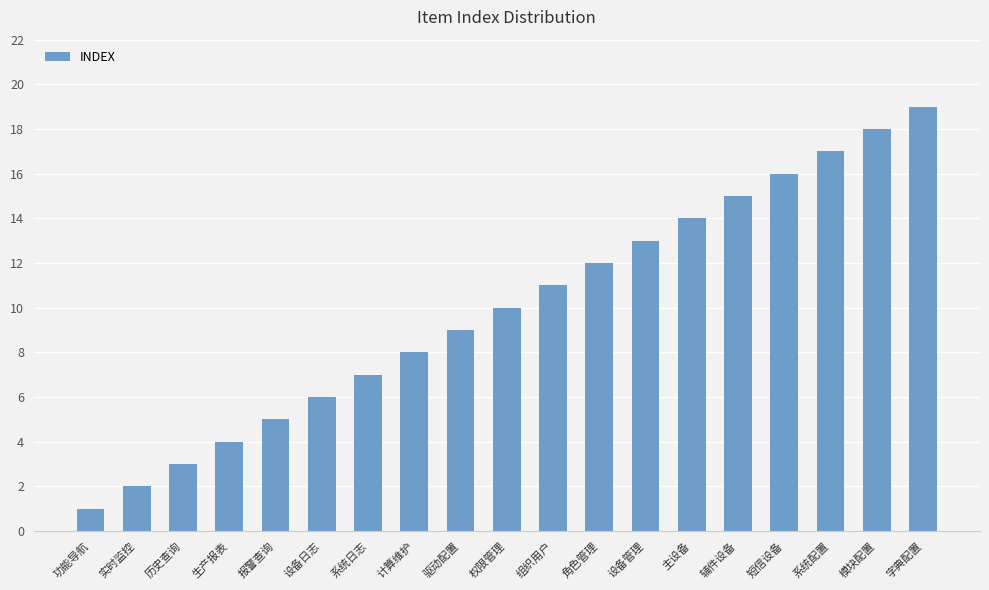

What is the ratio of the value at 设备日志 to the value at 短信设备?

0.4